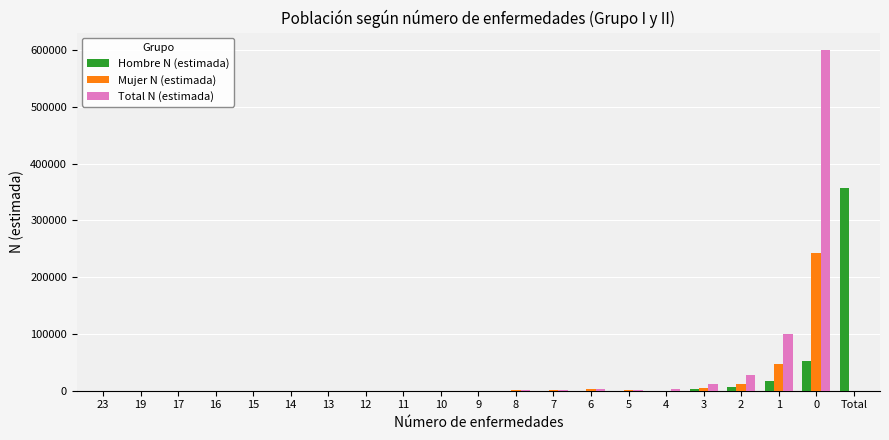

The value of Hombre N (estimada) at 14 is 0. True or false?

True